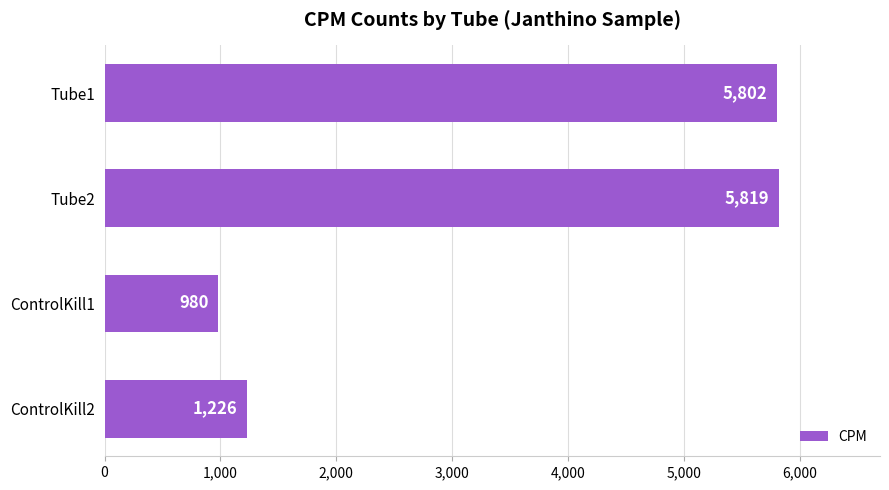

Rank the categories by value from lowest to highest.

ControlKill1, ControlKill2, Tube1, Tube2